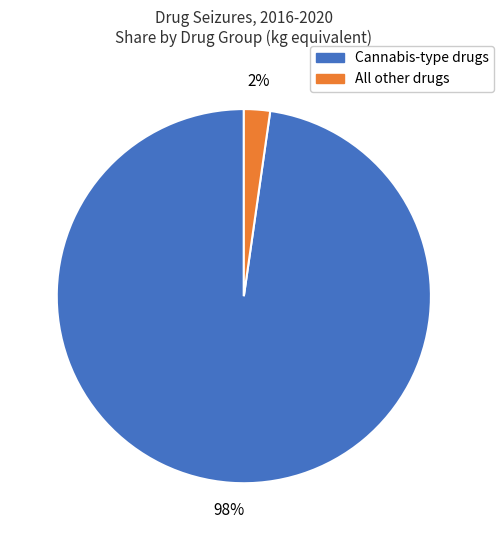

To the nearest percent, what is the average slice percentage?

50%